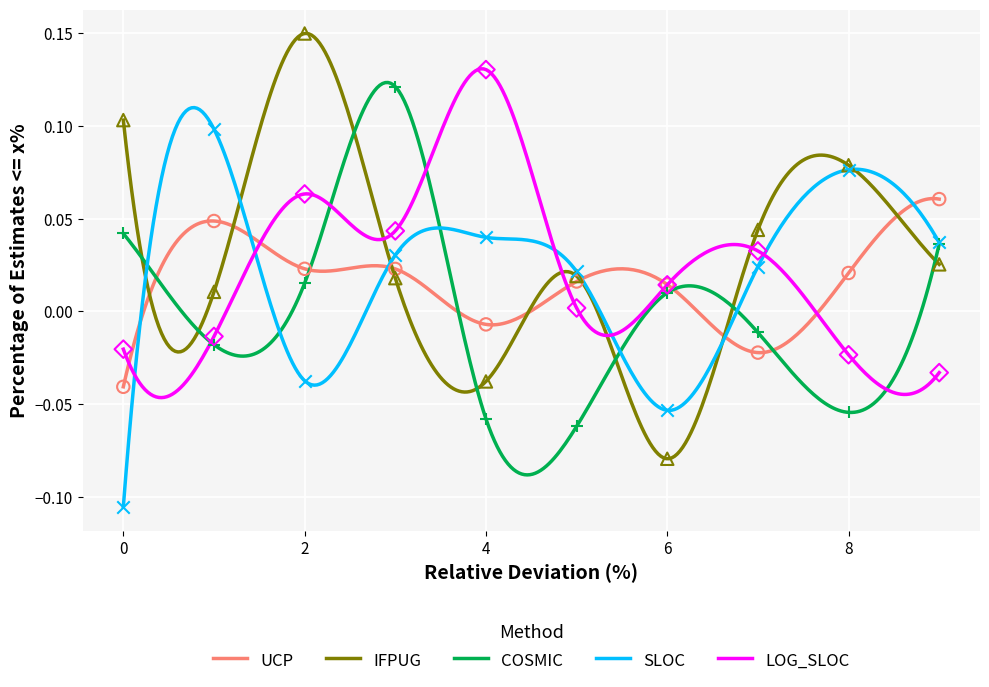

At which category is the sum across all series the highest?

3